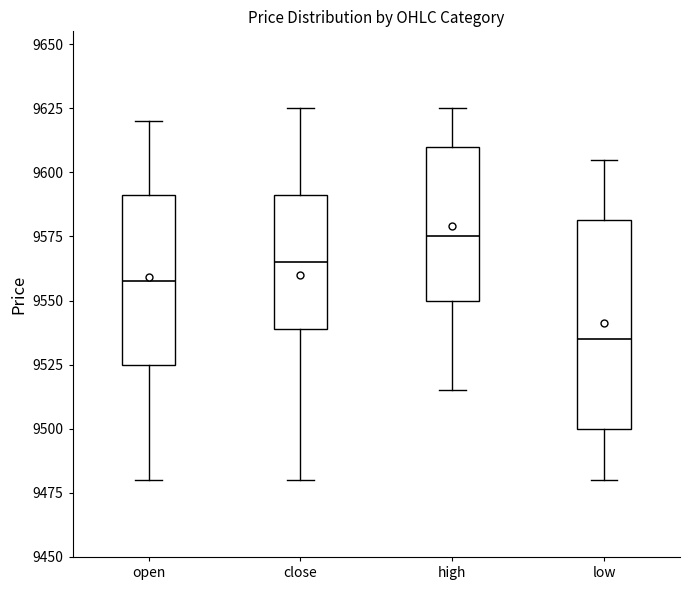

Where does the median line of the box for open sit on the y-axis? The values are not printed on the chart, so give them approximately, as read against the axis.

9560